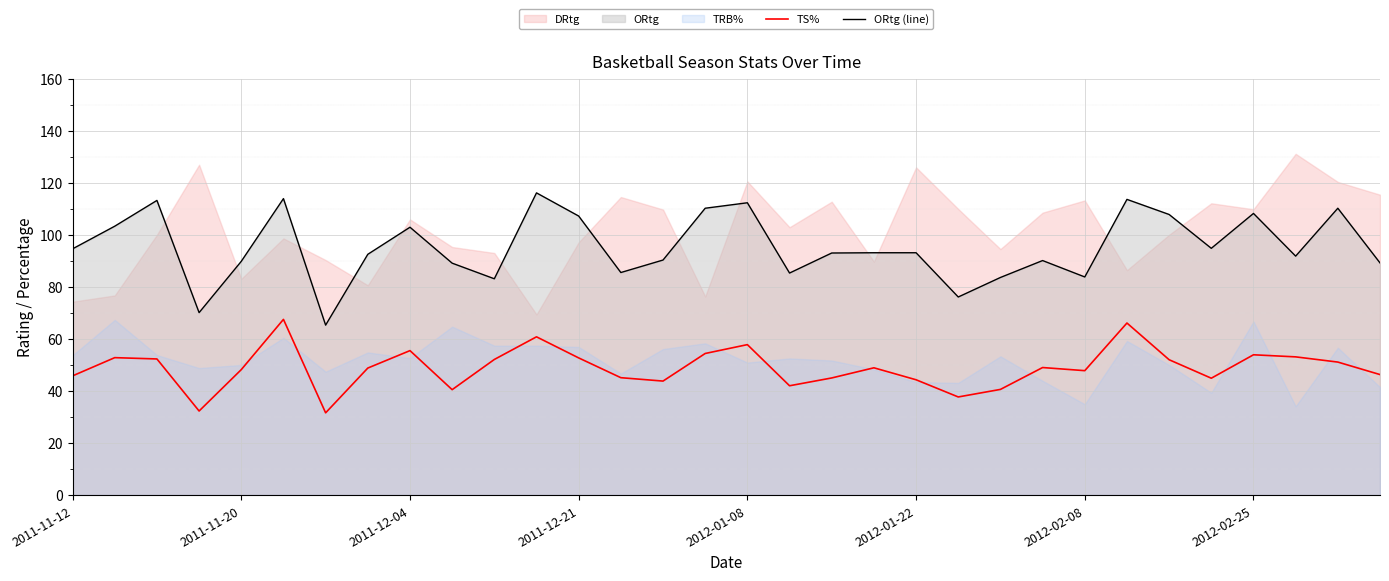

True or false: TS% and ORtg (line) intersect in this chart.

False